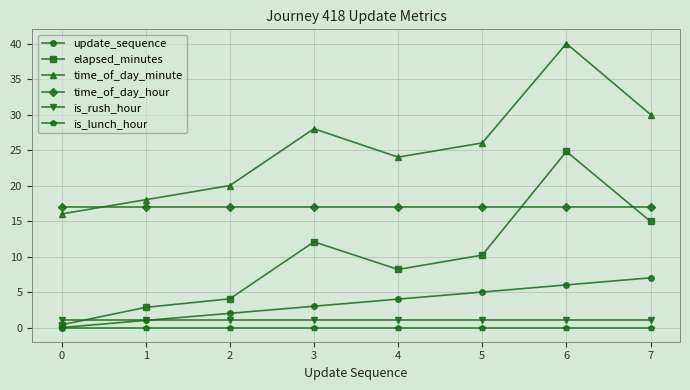

What is the spread (max minus min) of values at 5?

26.0